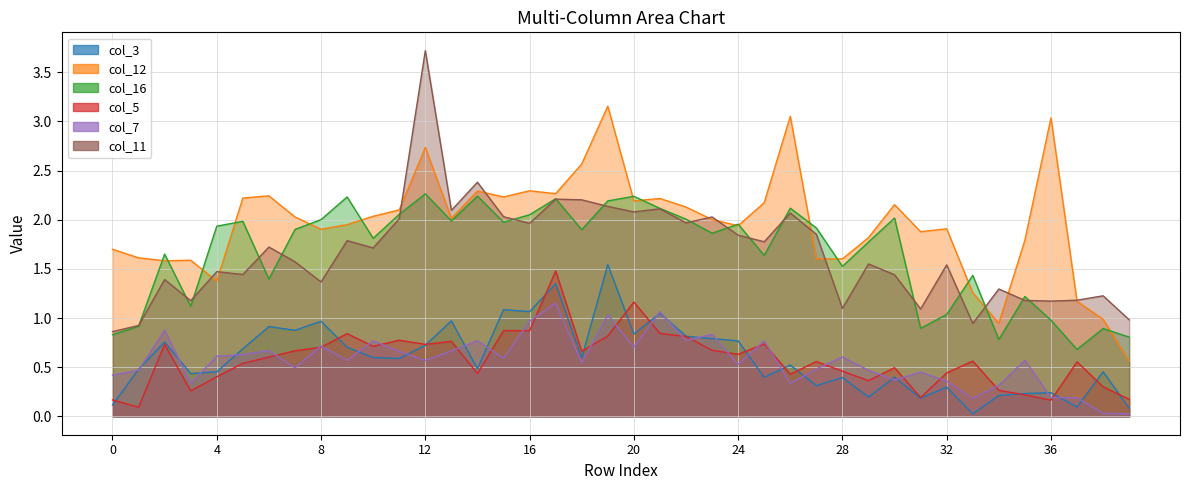

Which category has the highest value in the col_16 series?

12